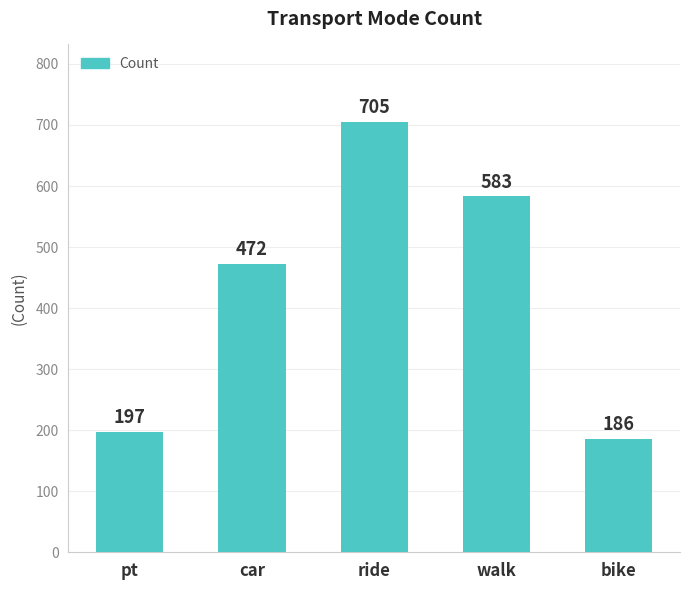

What position from the right is ride?

3